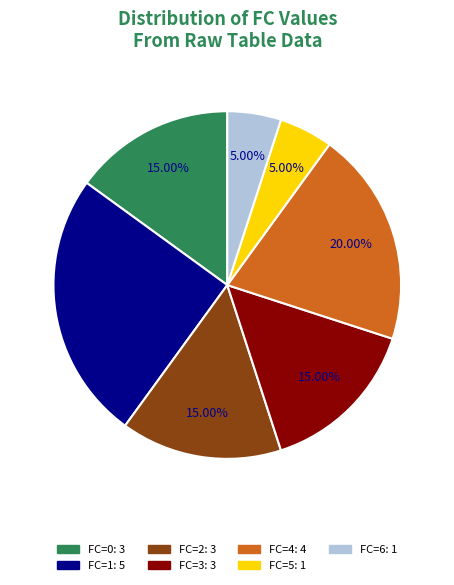

To the nearest percent, what portion does FC=3 represent?

15%